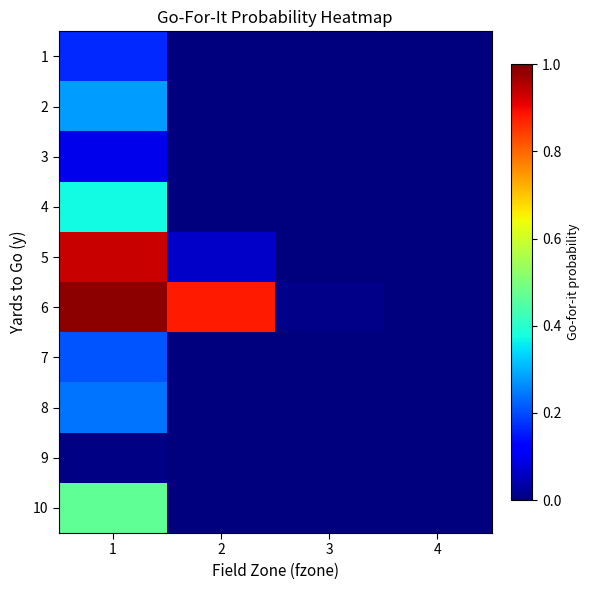

Rank the series at 4 from lowest to highest value.

1, 2, 3, 4, 5, 6, 7, 8, 9, 10